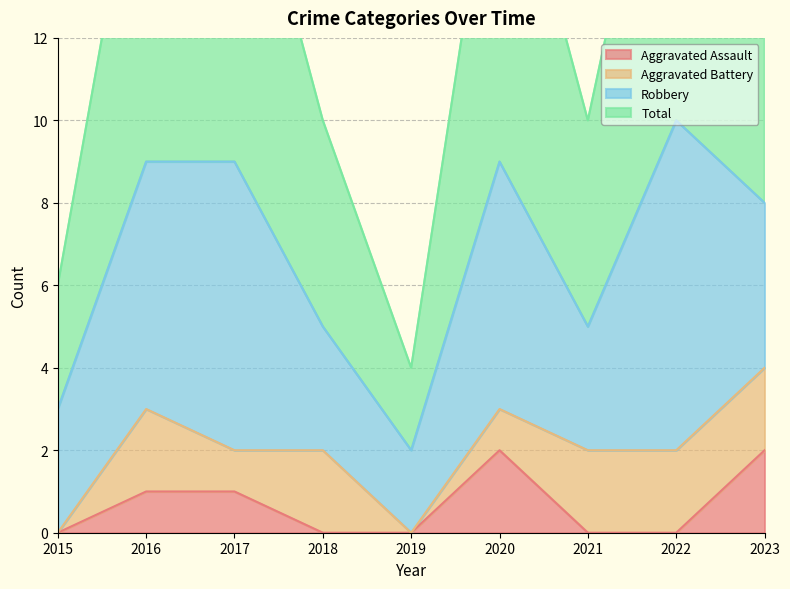

Is it true that Total equals 10 at 2022?

True